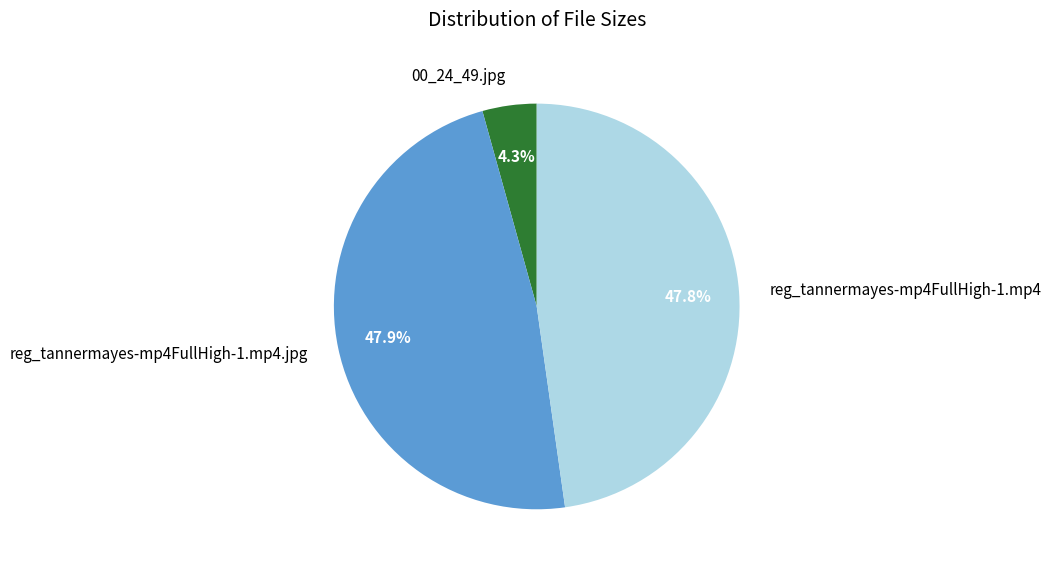

What is the smallest slice in the pie chart?

00_24_49.jpg